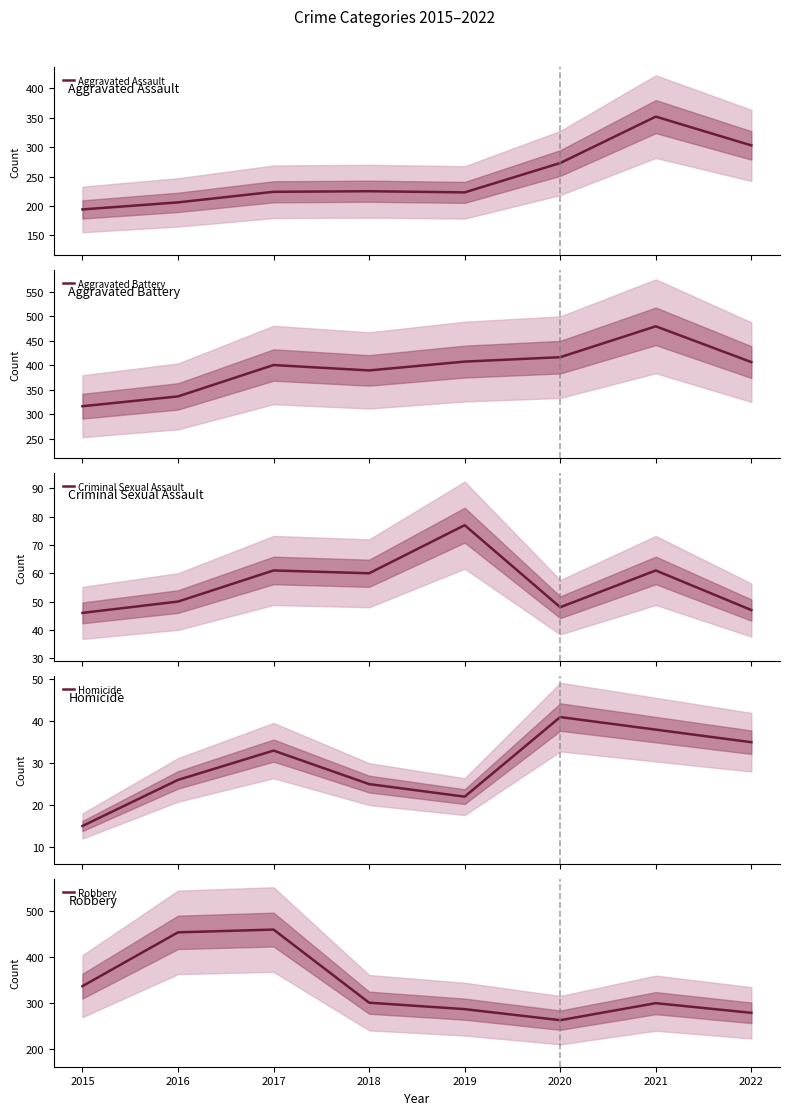

True or false: Criminal Sexual Assault has more than 2 interior local peaks.

True